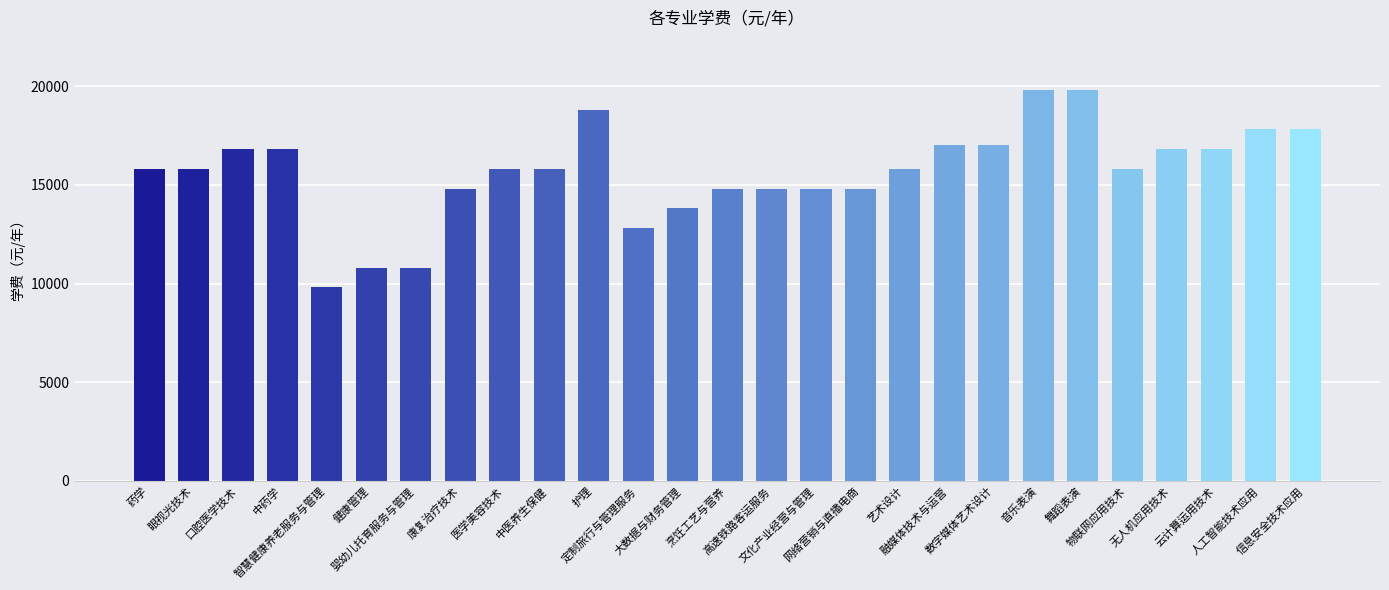

Is it true that the value at 信息安全技术应用 is 17800?

True